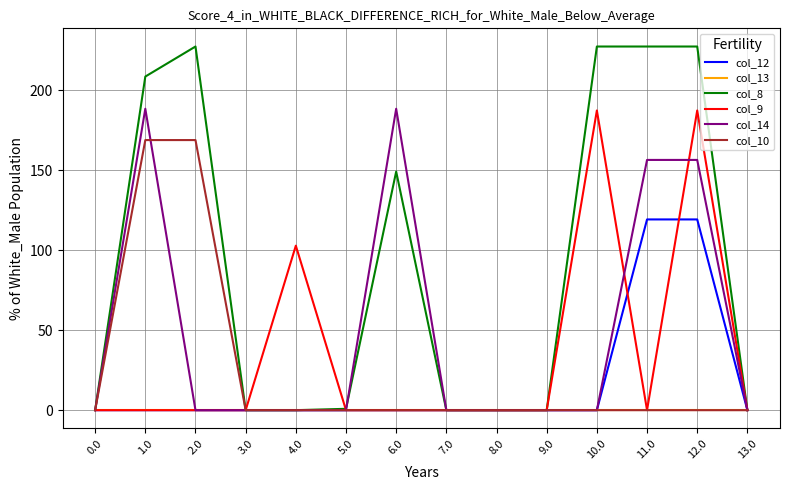

The col_8 series shows 90.9 at 13.0. True or false?

False